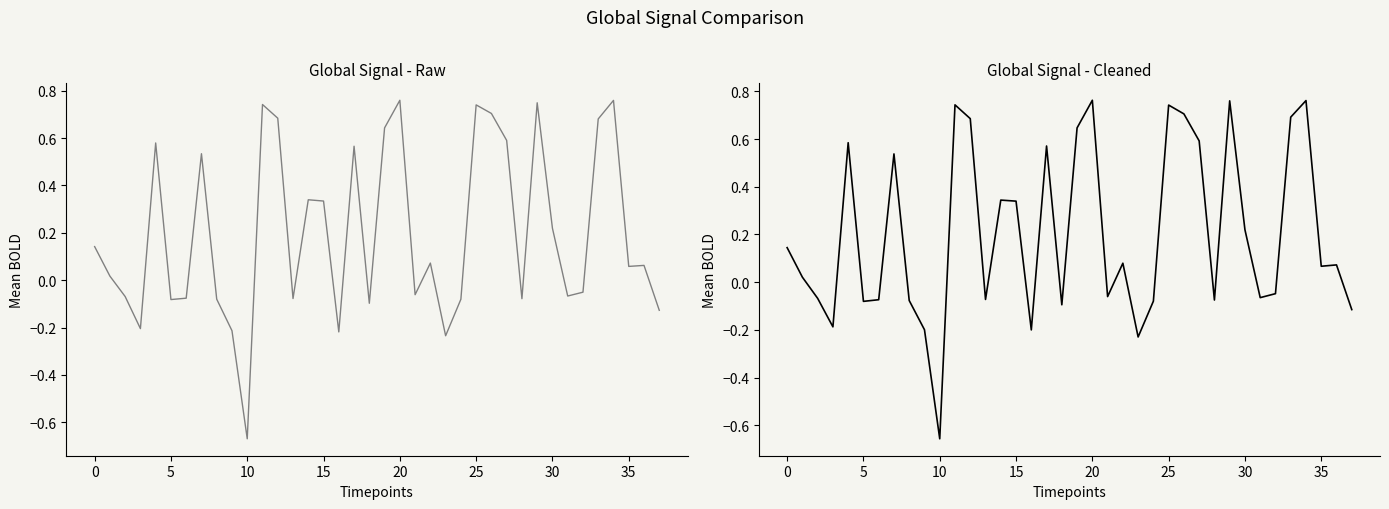

At which category does the chart reach its peak across all series?

20